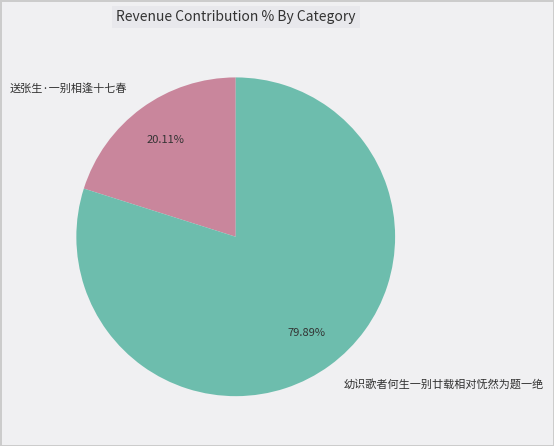

Which category has the biggest portion of the pie?

幼识歌者何生一别廿载相对怃然为题一绝